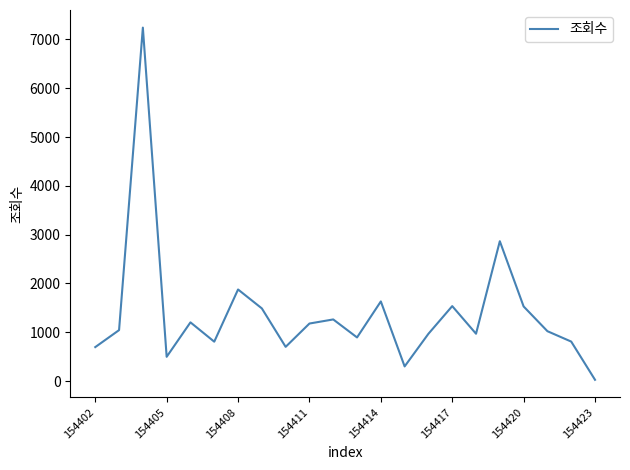

What is the maximum value shown in the chart?

7243